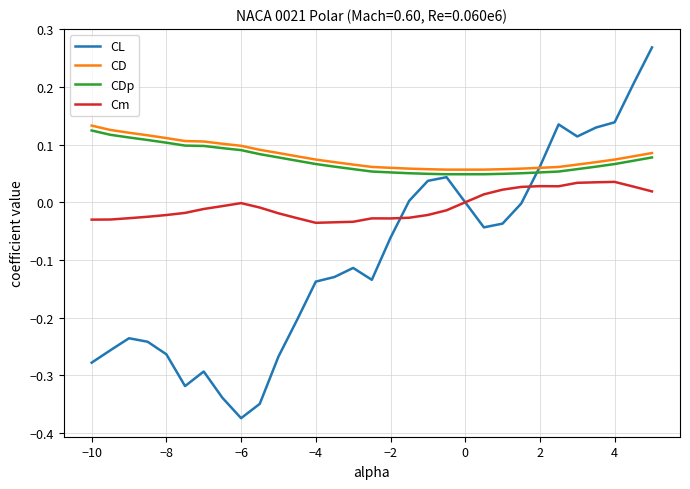

Which series has the widest spread of values?

CL